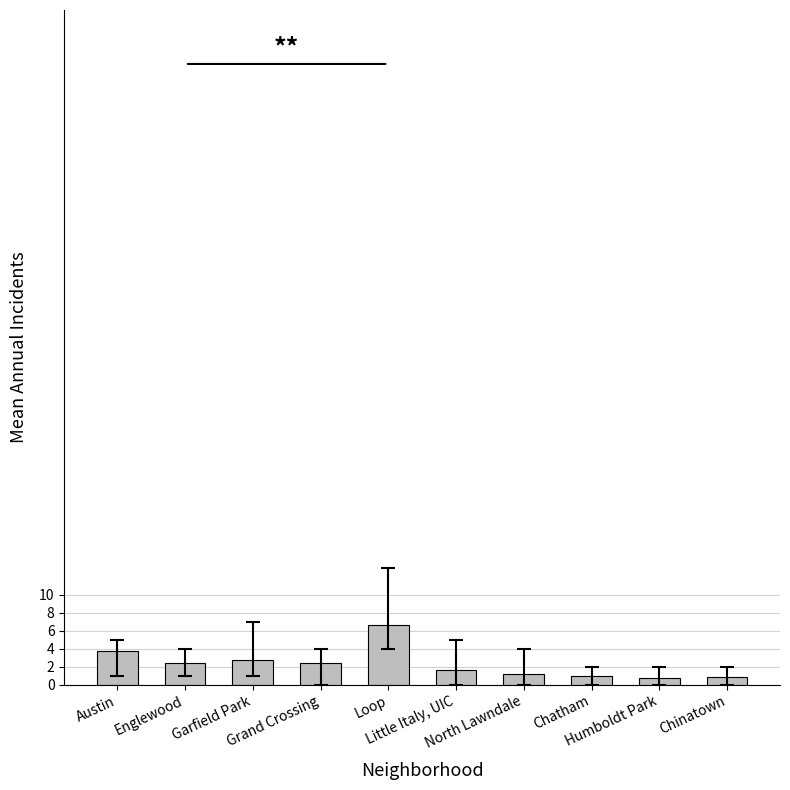

What is the change in value from Chatham to Chinatown?

-0.1